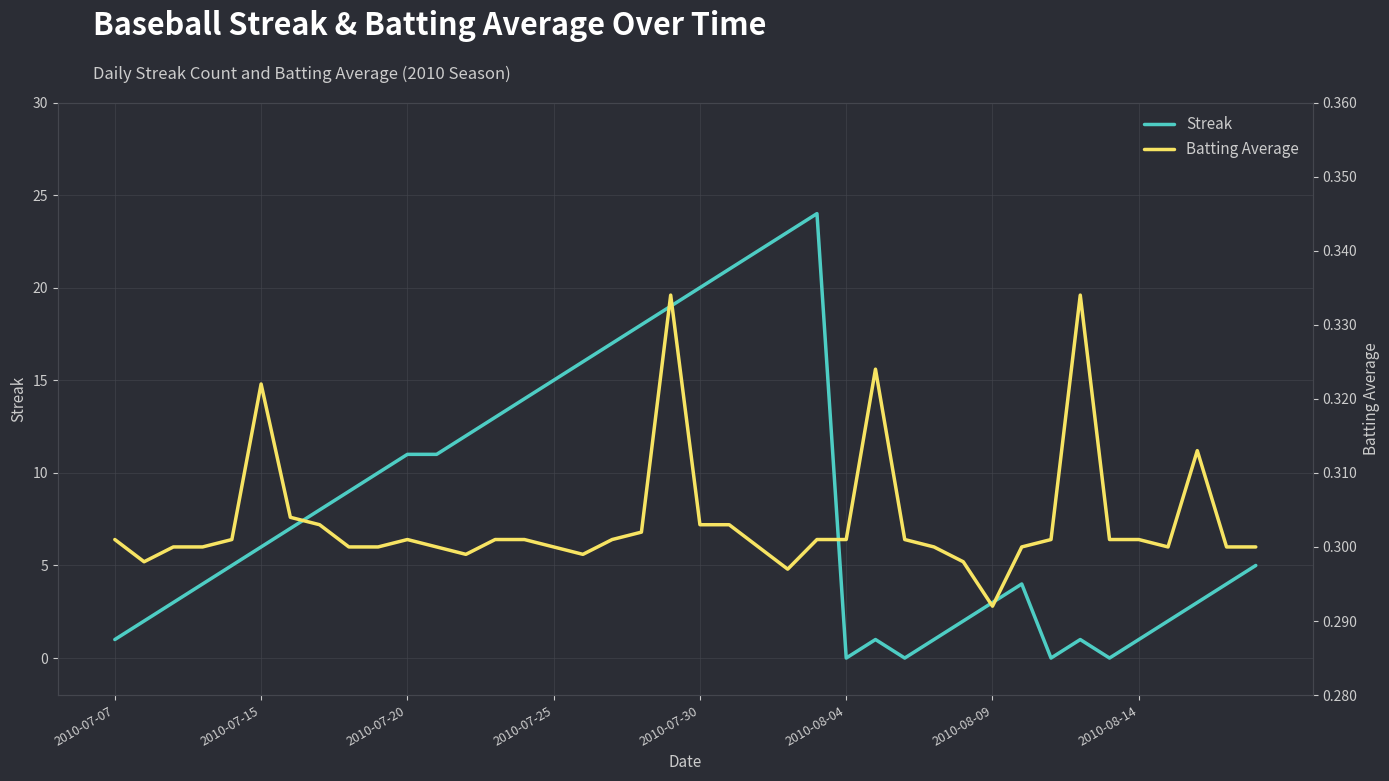

What is the sum of the Streak values at 9 and 13?

23.0